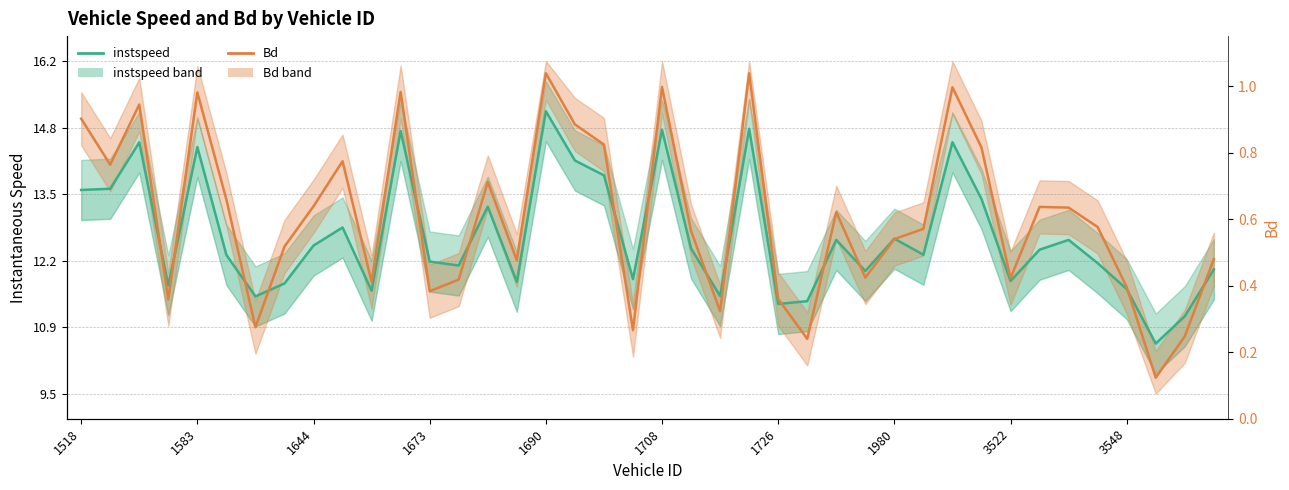

At 1673, list the series in order from largest to smallest.

instspeed, Bd